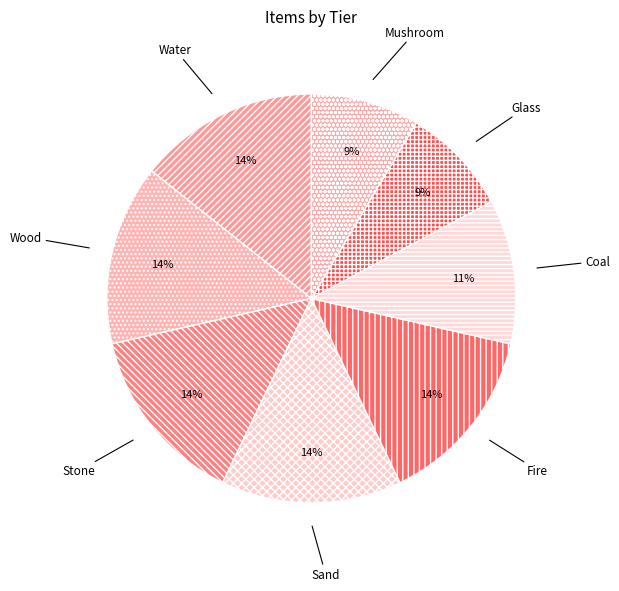

How many slices are in this pie chart?

8